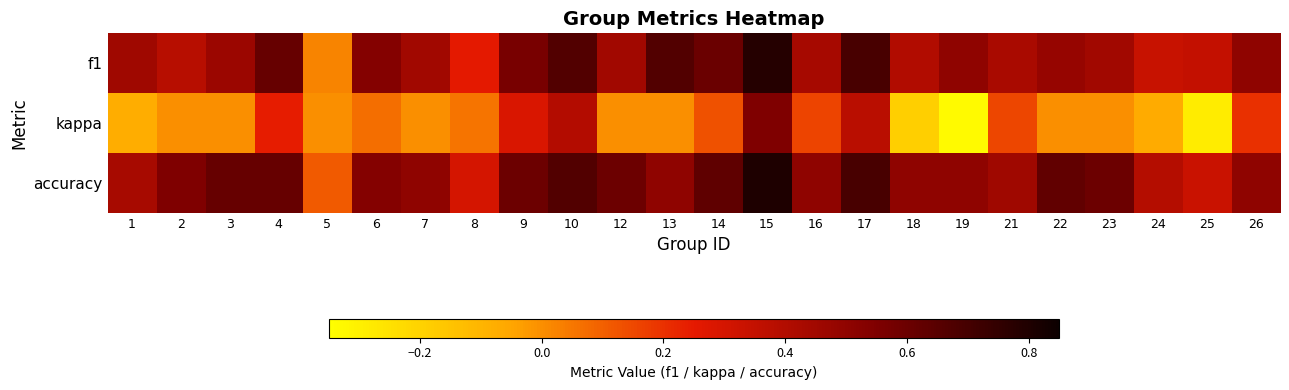

Reading right to left, what are all the values shown in this chart?

f1: 26=0.5	25=0.4	24=0.3	23=0.5	22=0.5	21=0.4	19=0.5	18=0.4	17=0.7	16=0.4	15=0.8	14=0.6	13=0.7	12=0.5	10=0.7	9=0.6	8=0.3	7=0.5	6=0.5	5=0.0	4=0.6	3=0.5	2=0.4	1=0.5
kappa: 26=0.2	25=-0.3	24=-0.1	23=0.0	22=0.0	21=0.2	19=-0.3	18=-0.2	17=0.4	16=0.2	15=0.5	14=0.1	13=0.0	12=0.0	10=0.4	9=0.3	8=0.1	7=0.0	6=0.1	5=0.0	4=0.2	3=0.0	2=0.0	1=-0.1
accuracy: 26=0.5	25=0.3	24=0.4	23=0.6	22=0.6	21=0.5	19=0.5	18=0.5	17=0.7	16=0.5	15=0.8	14=0.6	13=0.5	12=0.6	10=0.7	9=0.6	8=0.3	7=0.5	6=0.5	5=0.1	4=0.6	3=0.6	2=0.5	1=0.4